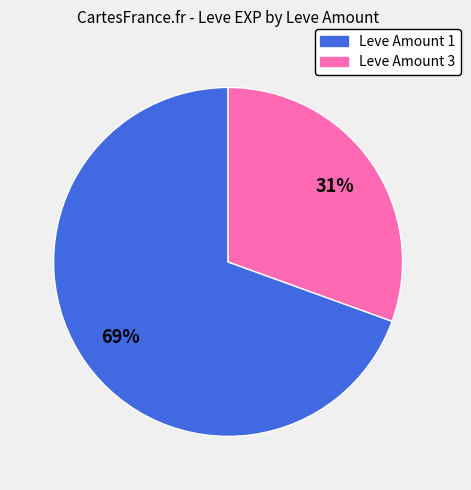

To the nearest percent, what is the average slice percentage?

50%